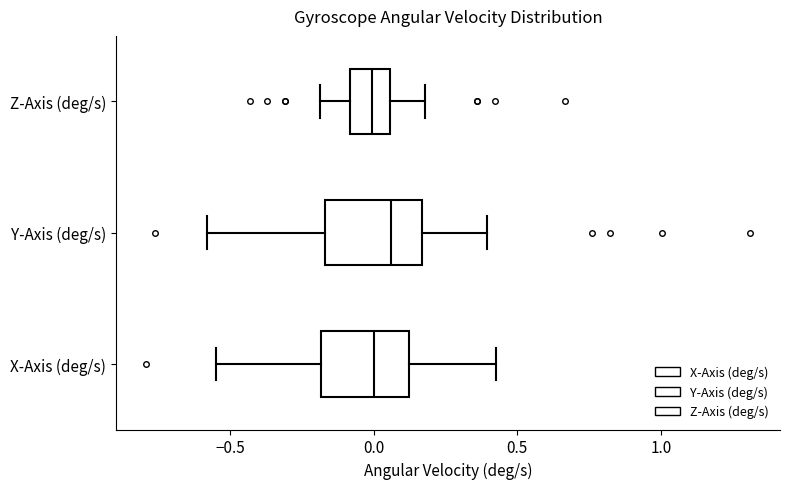

Reading bottom to top, transcribe this box plot: for each box, give where its median line is, the range the box spans, and where its two whiskers end, as read against the x-axis. The values are not printed on the chart, so give them approximately, as read against the axis.

X-Axis (deg/s): median 0.00, box -0.20 to 0.10, whiskers -0.55 to 0.45
Y-Axis (deg/s): median 0.05, box -0.15 to 0.15, whiskers -0.60 to 0.40
Z-Axis (deg/s): median 0.00, box -0.10 to 0.05, whiskers -0.20 to 0.20